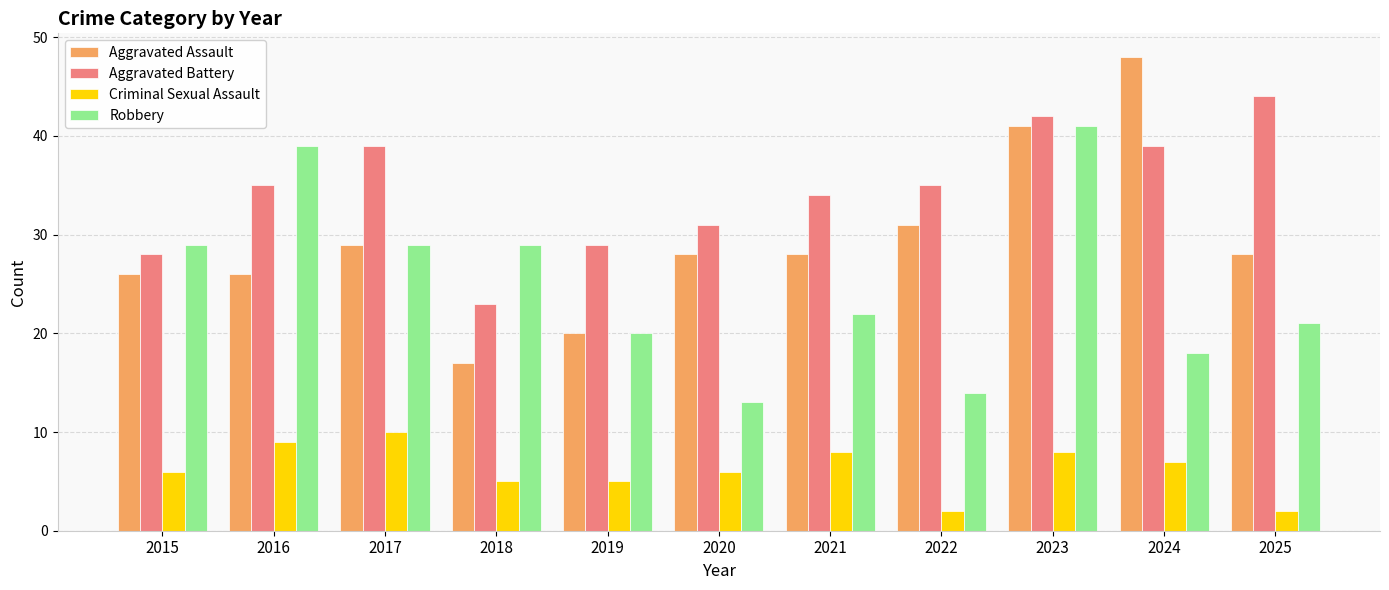

Between 2015 and 2021, which series saw the biggest shift?

Robbery